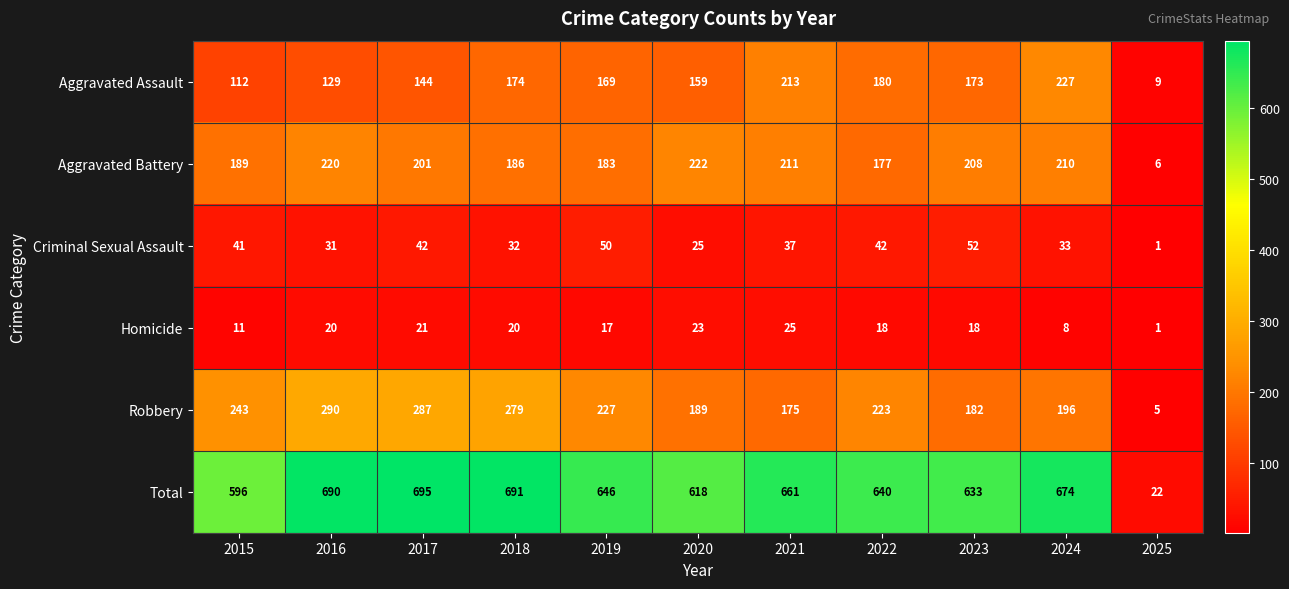

Is it true that Robbery equals 304 at 2019?

False